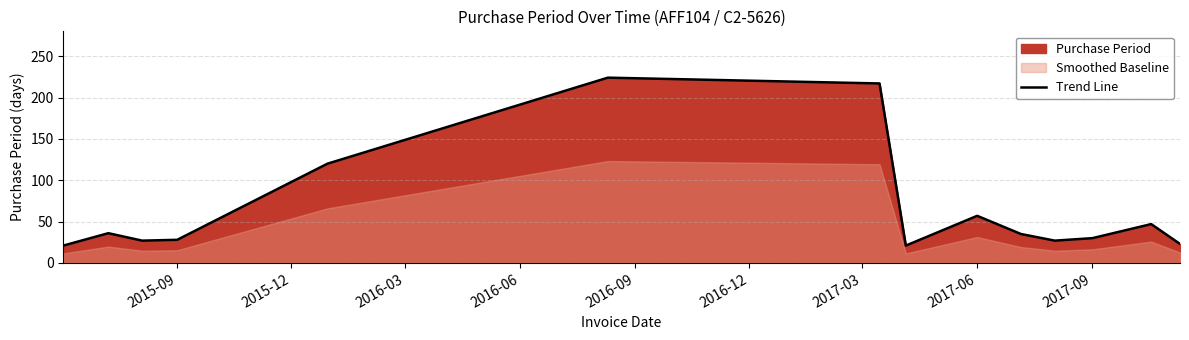

Is it true that Trend Line equals 57 at 2017-06?

True